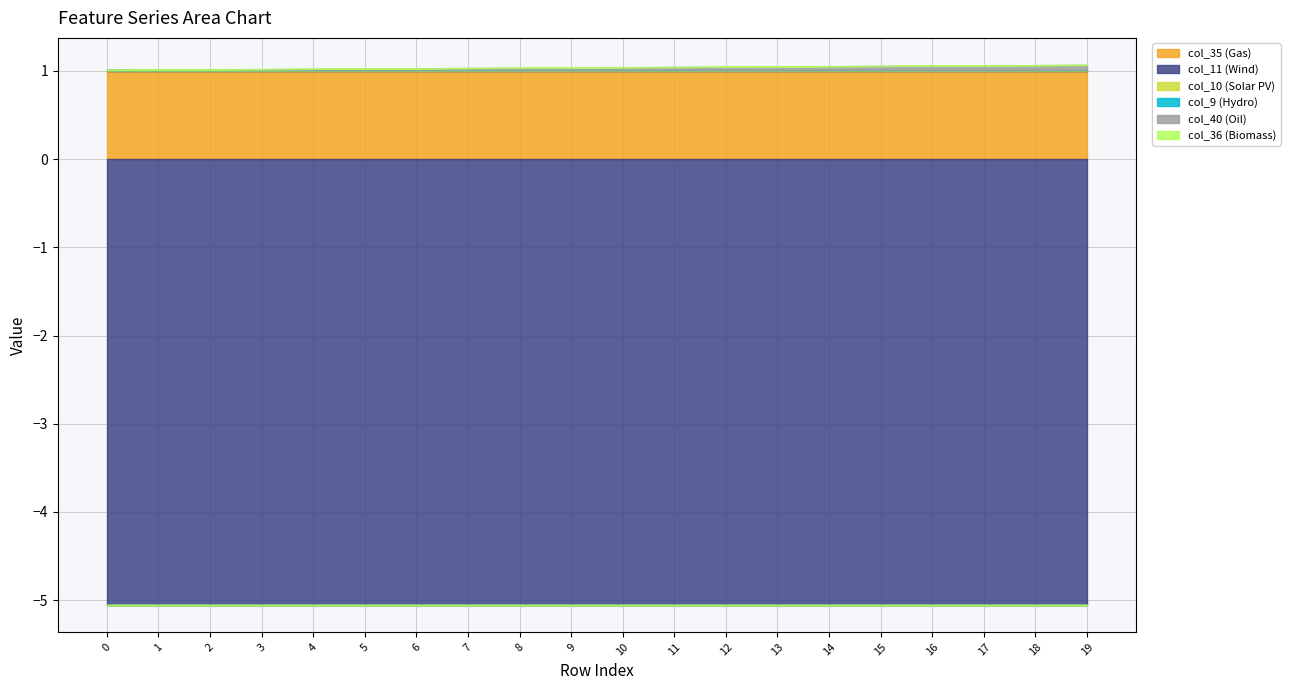

Which series has the largest total across all categories?

col_35